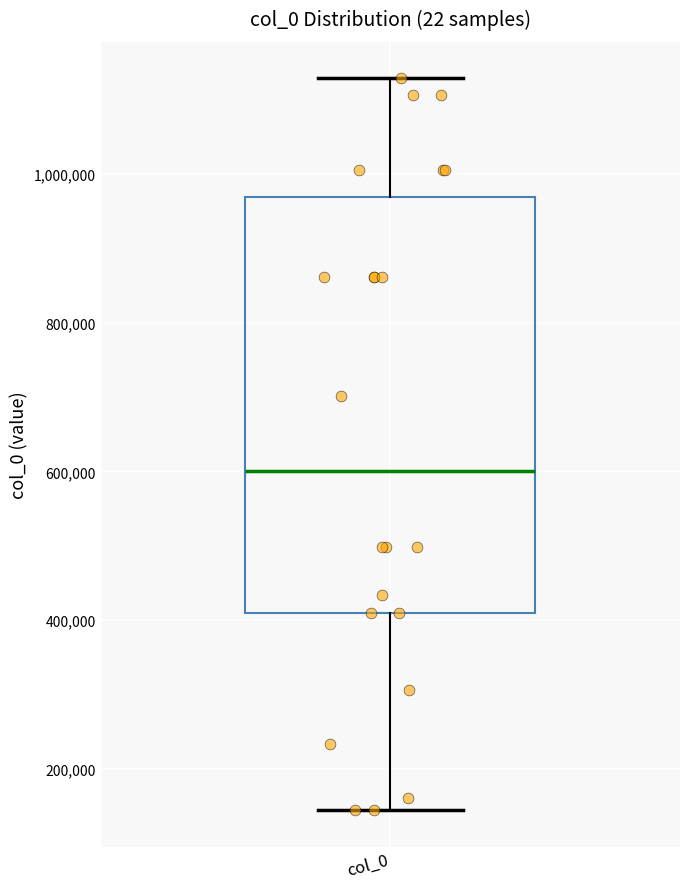

Where is the upper edge of the box for col_0 on the y-axis? The values are not printed on the chart, so give them approximately, as read against the axis.

960000